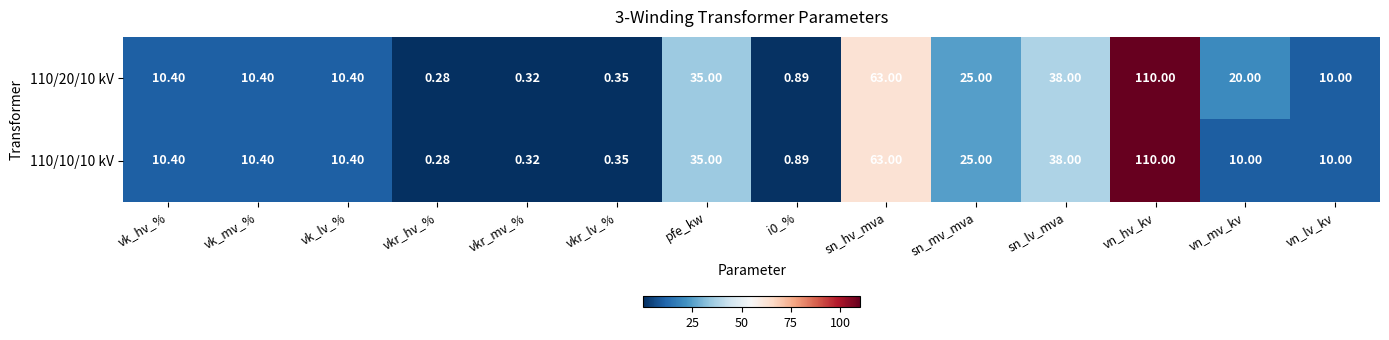

Where does the 110/10/10 kV series first go above 10?

vk_hv_%